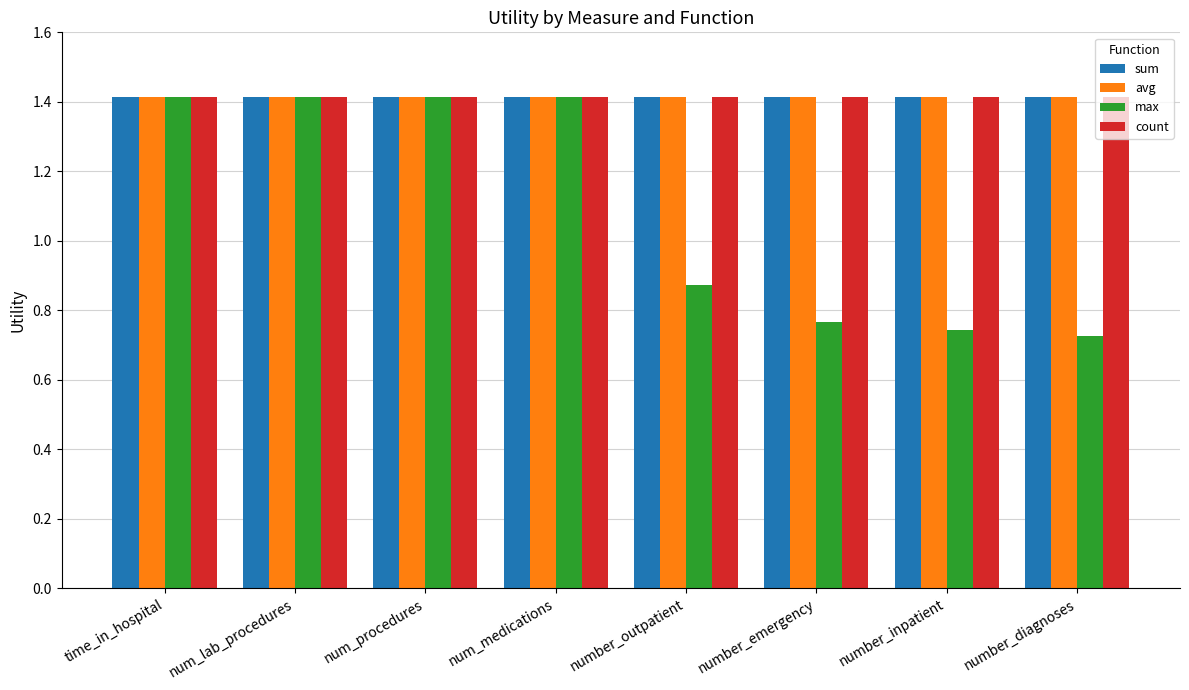

What position from the left is num_lab_procedures?

2